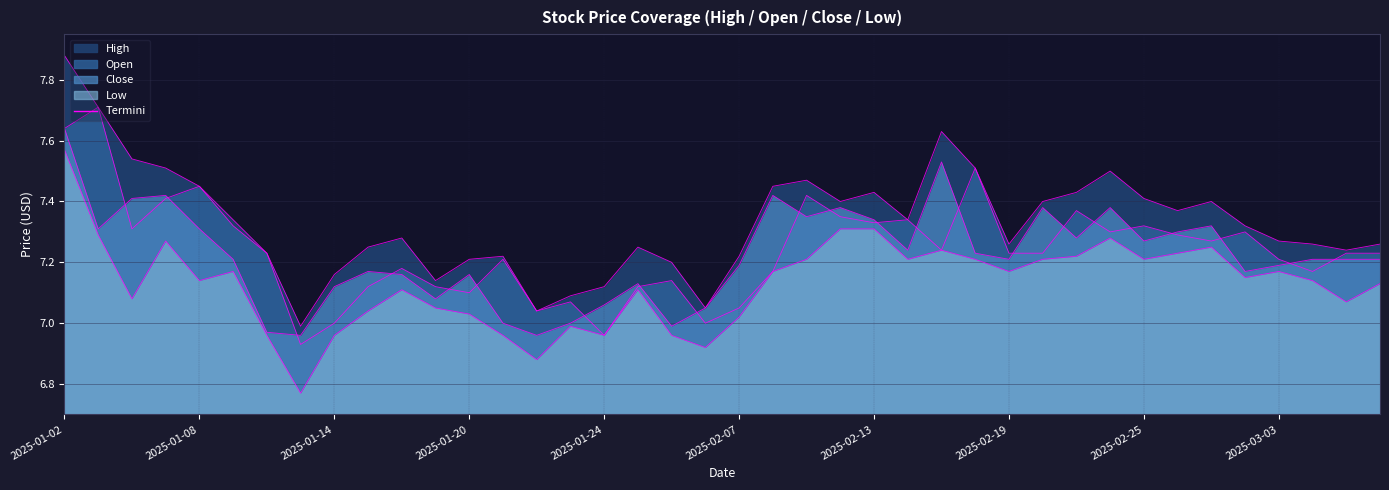

Where is high nearest to the value 7?

2025-01-13